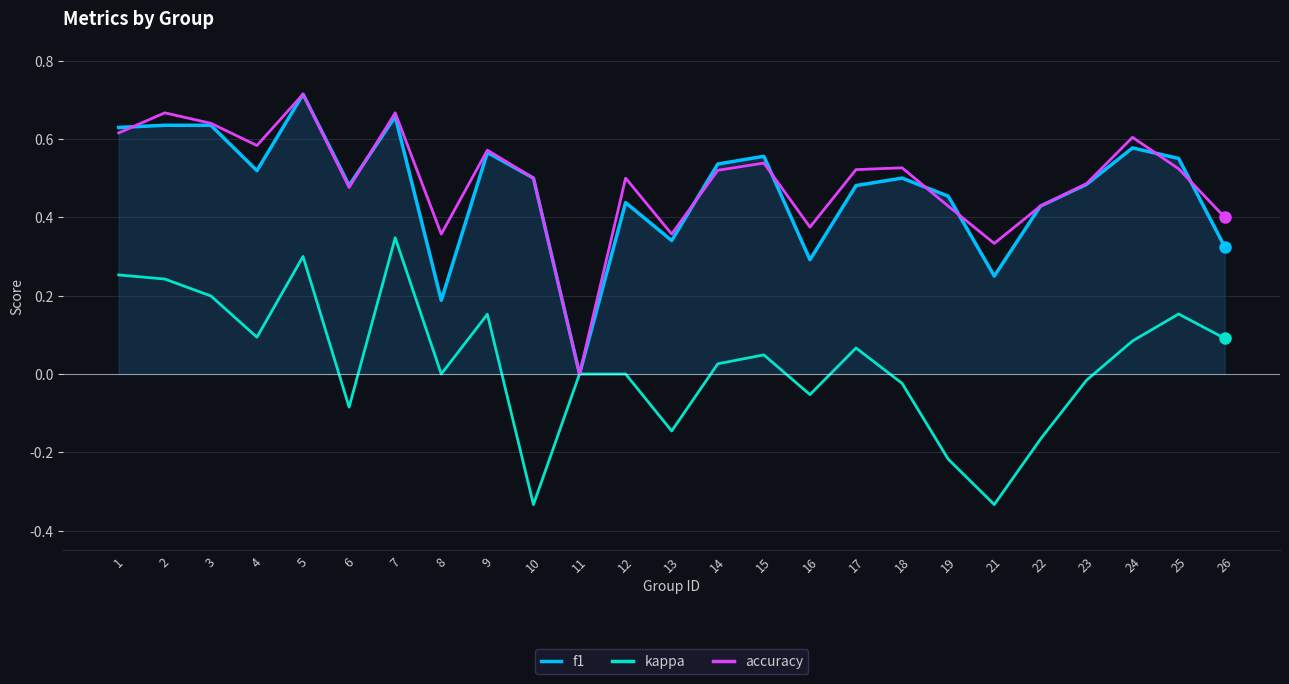

What is the total value across all series at 3?

1.5